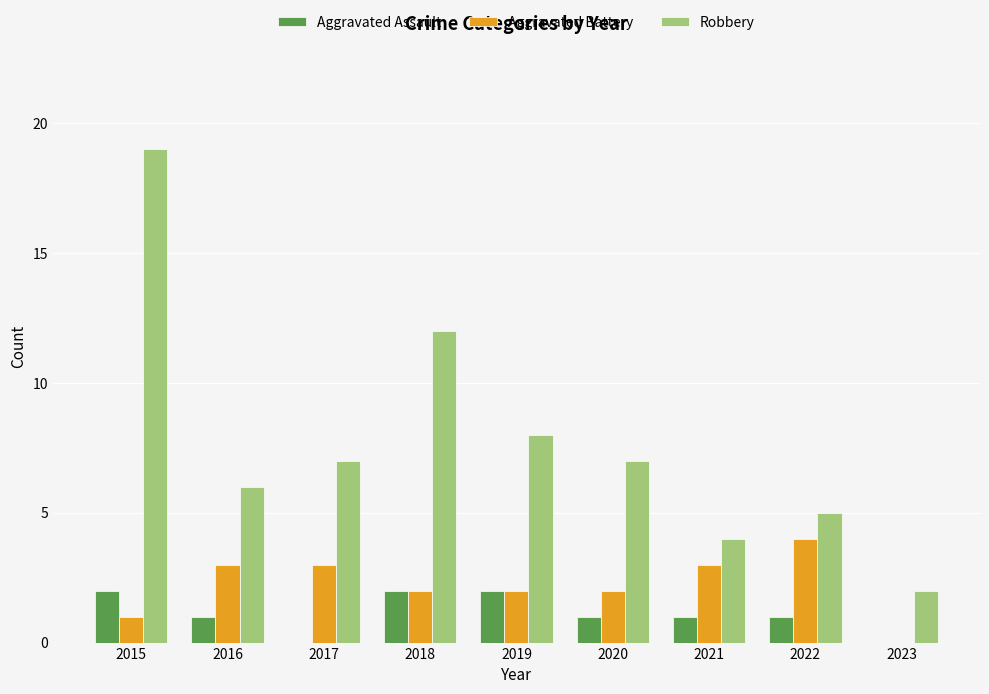

At which category is the sum across all series the highest?

2015